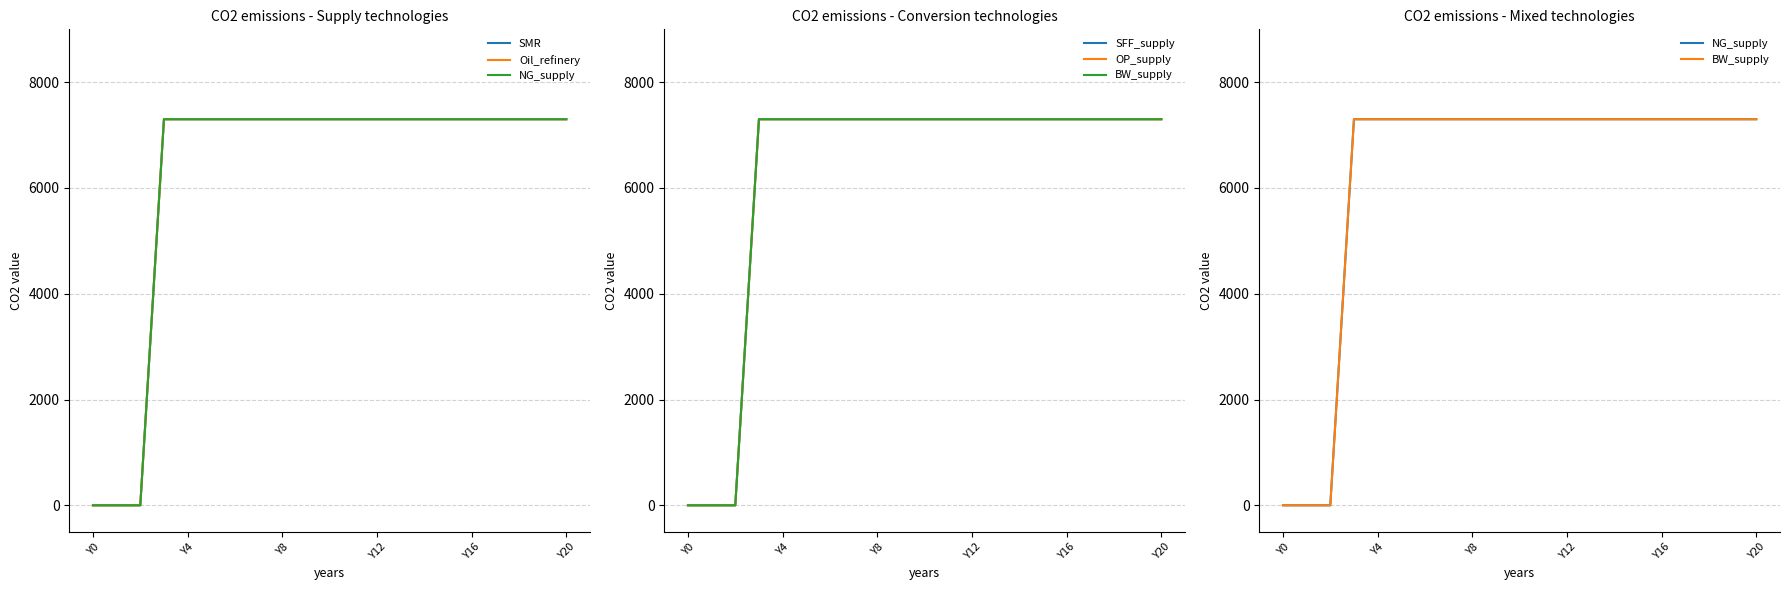

What is the difference between the maximum and second lowest values in the NG_supply series?

7300